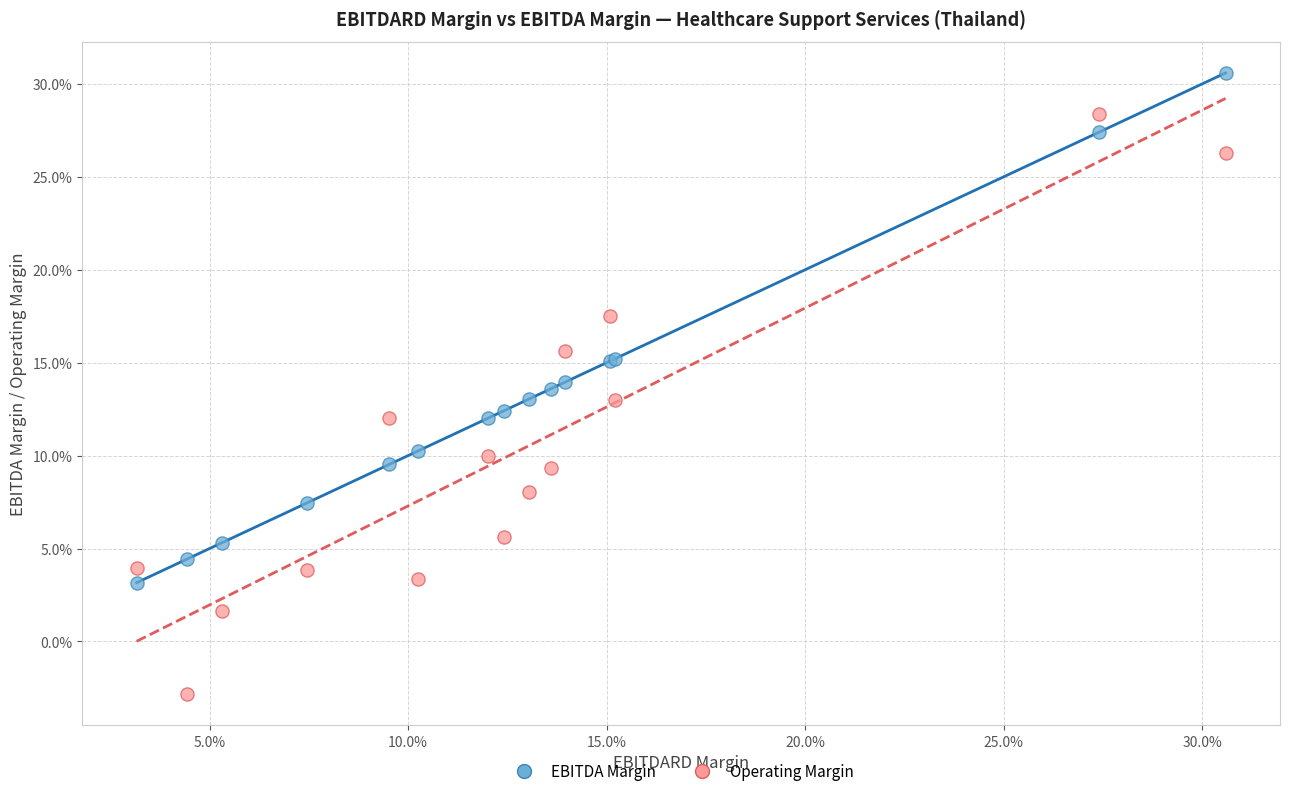

What are all the series names shown in the legend?

EBITDA Margin, Operating Margin